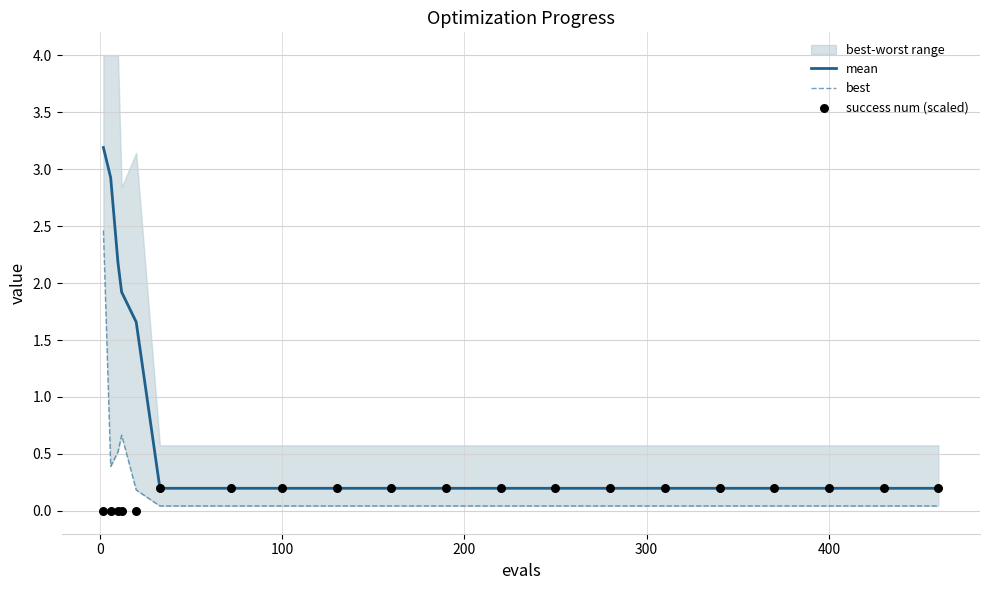

Which series has the largest Y range (max minus min)?

mean